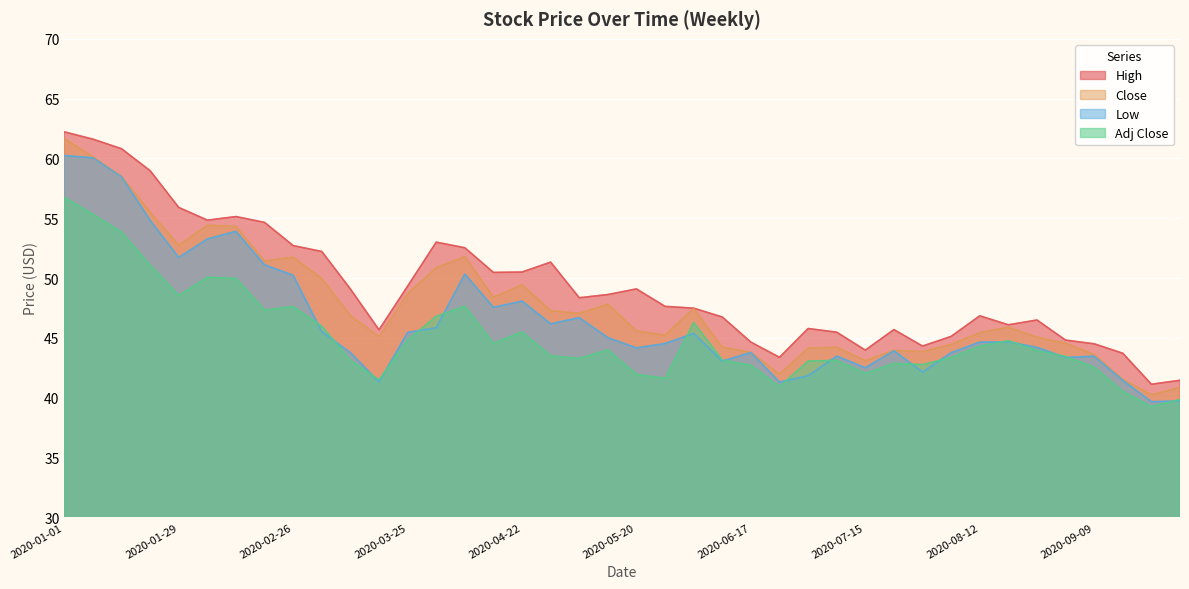

Reading right to left, list all the values displayed in this chart.

High: 41.5	41.1	43.7	44.5	44.8	46.5	46.1	46.8	45.1	44.3	45.7	44.0	45.5	45.8	43.4	44.6	46.7	47.5	47.6	49.1	48.6	48.3	51.3	50.5	50.5	52.5	53.0	49.3	45.7	49.1	52.2	52.7	54.7	55.1	54.8	55.9	59.0	60.8	61.6	62.2
Close: 40.8	40.2	41.5	43.6	44.5	45.0	45.9	45.4	44.5	43.8	44.0	43.1	44.2	44.1	42.0	43.8	44.2	47.4	45.2	45.6	47.8	47.0	47.3	49.4	48.4	51.8	50.9	48.7	45.1	46.9	50.0	51.7	51.4	54.3	54.4	52.8	55.5	58.5	60.1	61.7
Low: 39.7	39.7	41.5	43.5	43.4	44.2	44.7	44.6	43.8	42.1	43.9	42.5	43.5	41.8	41.3	43.8	43.0	45.4	44.5	44.2	45.0	46.7	46.2	48.1	47.5	50.3	45.8	45.5	41.3	43.8	45.5	50.2	51.1	53.9	53.3	51.7	54.8	58.5	60.0	60.2
Adj Close: 39.8	39.2	40.5	42.5	43.4	43.9	44.8	44.3	43.4	42.8	42.9	42.0	43.1	43.1	40.9	42.7	43.1	46.3	41.6	41.9	44.0	43.3	43.5	45.5	44.5	47.6	46.8	44.8	41.5	43.1	46.0	47.6	47.3	50.0	50.1	48.5	51.1	53.8	55.3	56.7